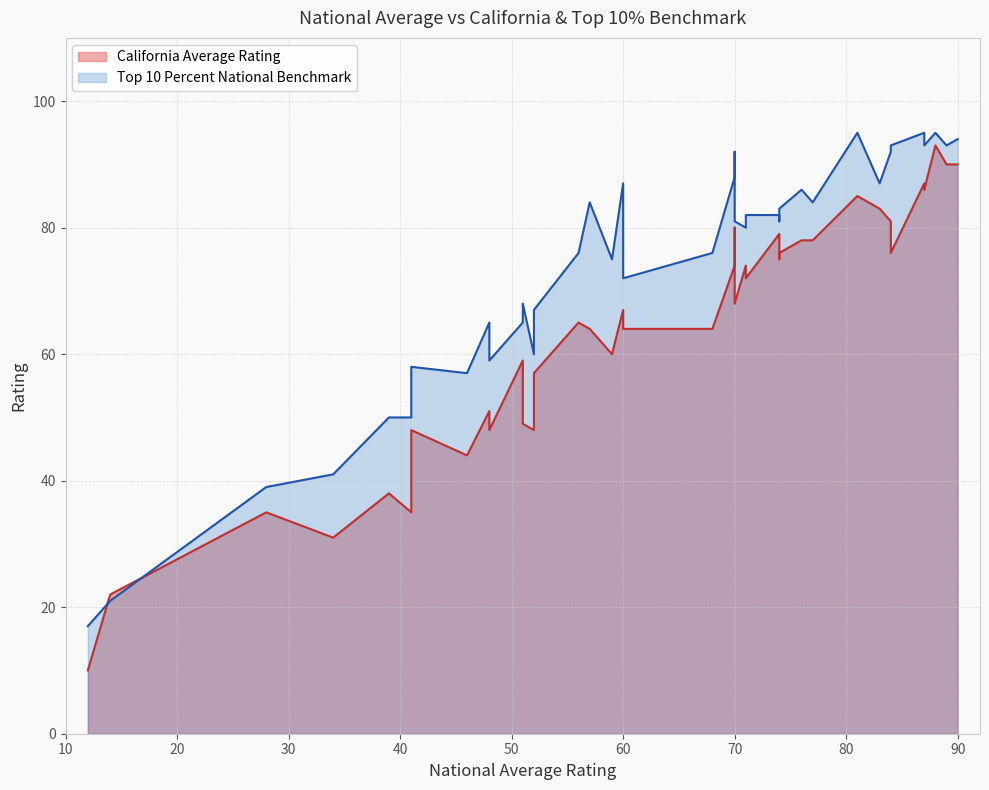

Which has a higher value, 48 or 70?

70